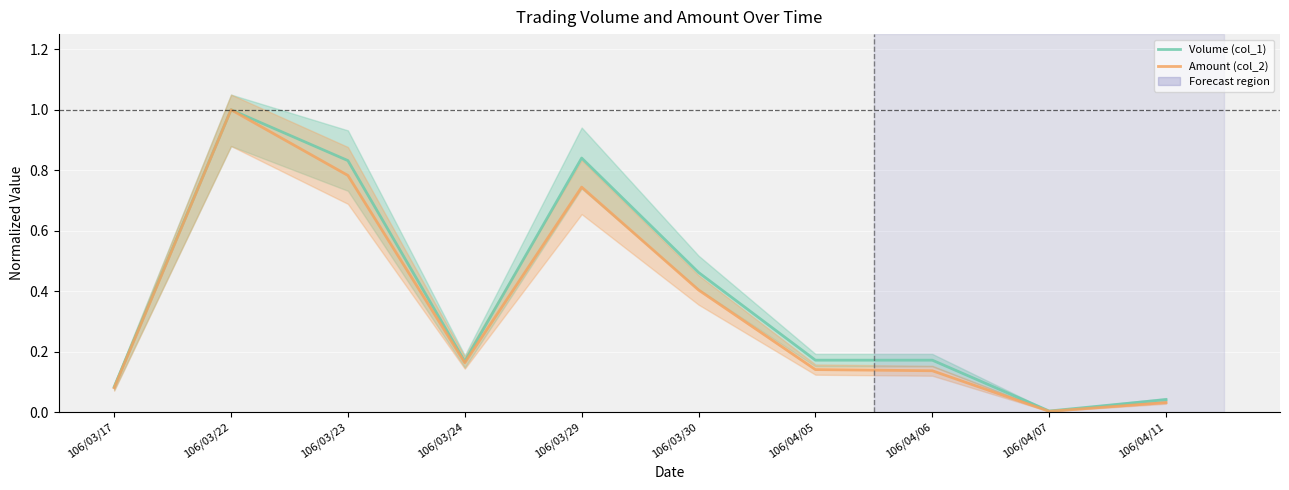

True or false: Amount (col_2) has more than 2 interior local peaks.

False